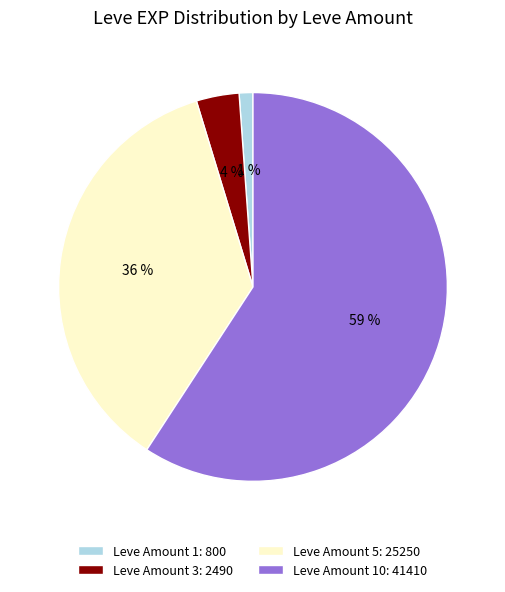

How many slices are in this pie chart?

4